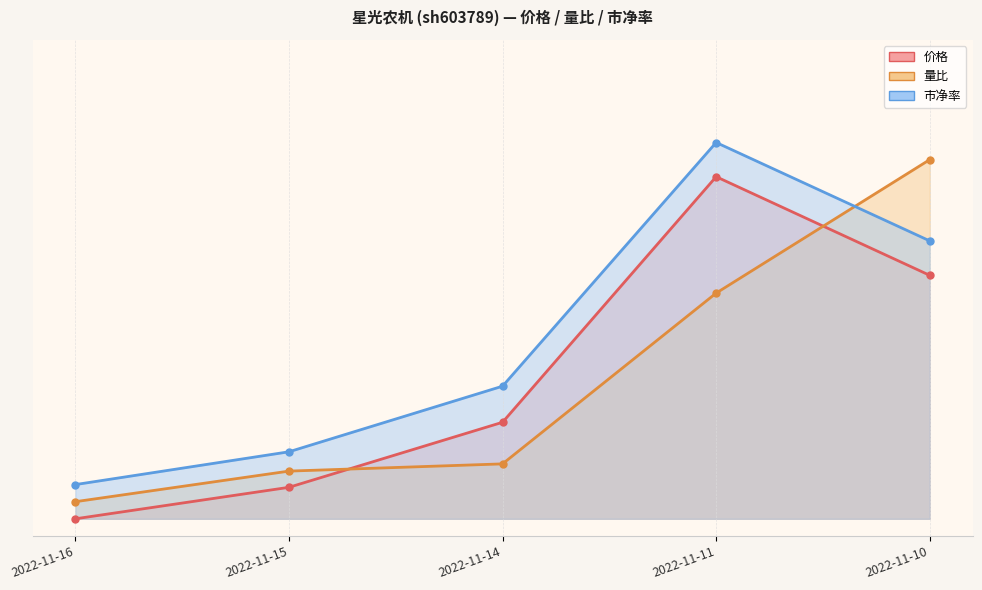

Between 2022-11-15 and 2022-11-16, which is larger?

2022-11-15